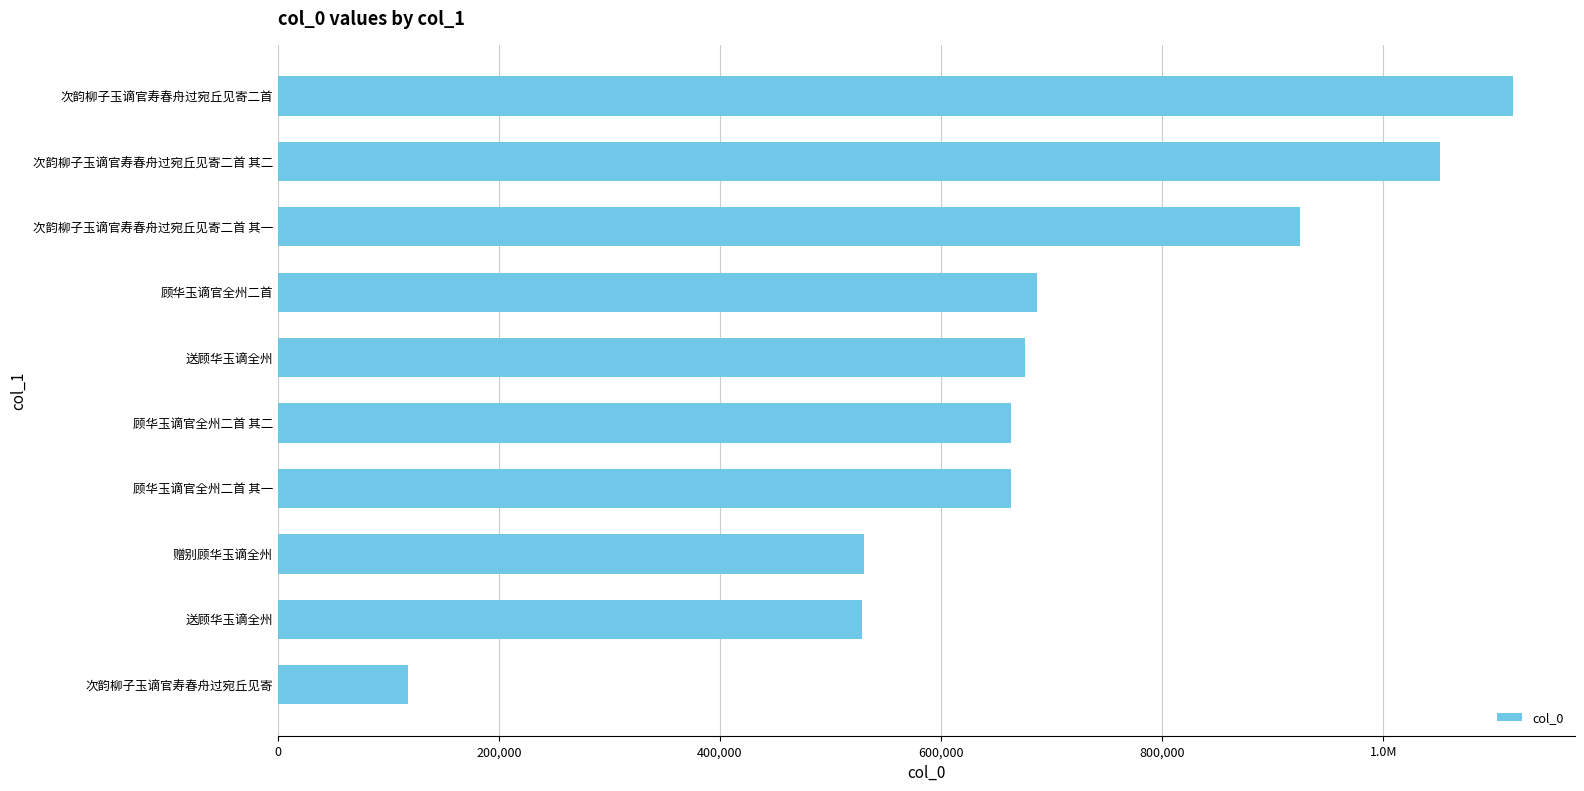

Does the chart contain any negative values?

No